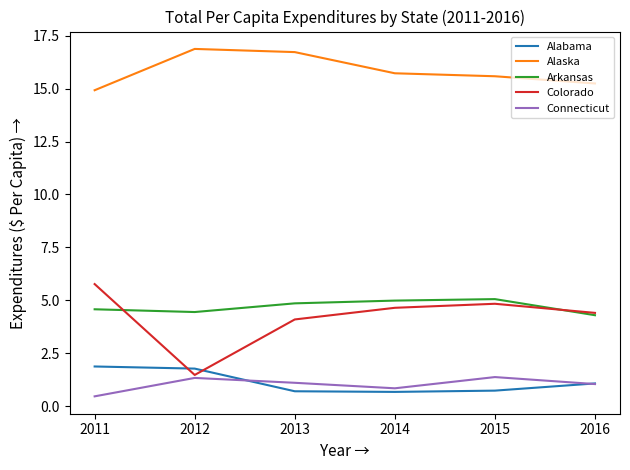

What is the total value across all series at 2016?

26.1